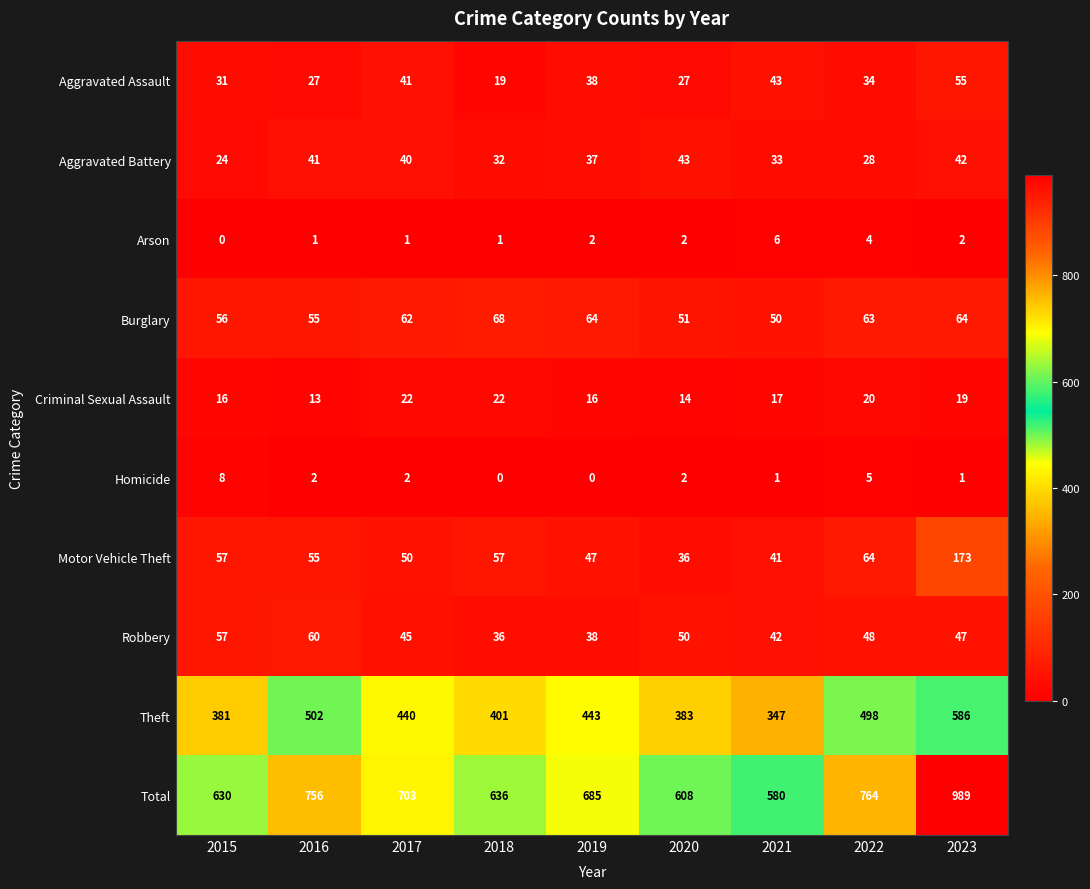

Which label corresponds to the largest value in the chart?

2023